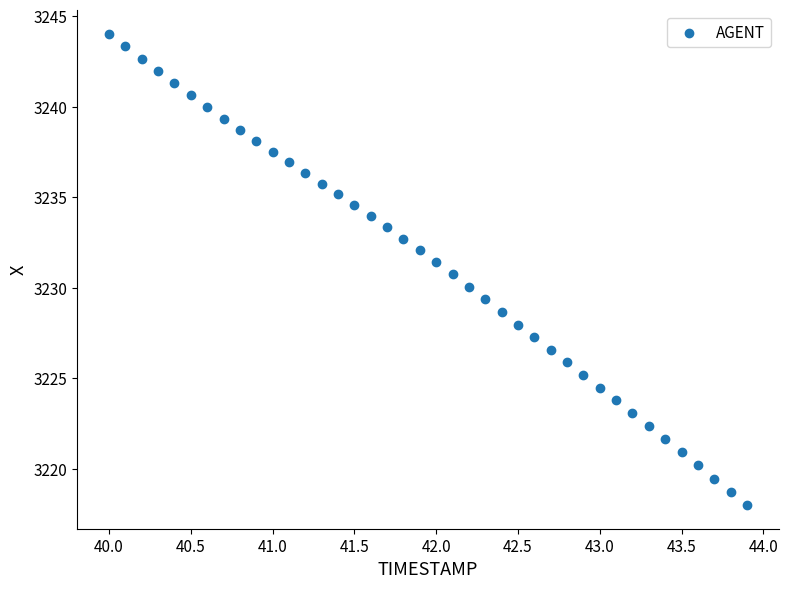

What is the range of Y values (max minus min)?

26.0